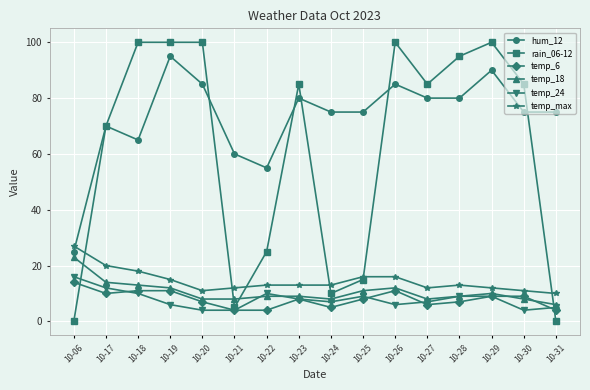

Reading left to right, extract all data points from this chart.

hum_12: 10-06=25	10-17=70	10-18=65	10-19=95	10-20=85	10-21=60	10-22=55	10-23=80	10-24=75	10-25=75	10-26=85	10-27=80	10-28=80	10-29=90	10-30=75	10-31=75
rain_06-12: 10-06=0	10-17=70	10-18=100	10-19=100	10-20=100	10-21=5	10-22=25	10-23=85	10-24=10	10-25=15	10-26=100	10-27=85	10-28=95	10-29=100	10-30=85	10-31=0
temp_6: 10-06=14	10-17=10	10-18=11	10-19=11	10-20=7	10-21=4	10-22=4	10-23=8	10-24=5	10-25=8	10-26=11	10-27=6	10-28=7	10-29=9	10-30=9	10-31=4
temp_18: 10-06=23	10-17=14	10-18=13	10-19=12	10-20=8	10-21=8	10-22=9	10-23=9	10-24=8	10-25=11	10-26=12	10-27=8	10-28=9	10-29=10	10-30=8	10-31=6
temp_24: 10-06=16	10-17=12	10-18=10	10-19=6	10-20=4	10-21=4	10-22=10	10-23=8	10-24=7	10-25=9	10-26=6	10-27=7	10-28=9	10-29=9	10-30=4	10-31=5
temp_max: 10-06=27	10-17=20	10-18=18	10-19=15	10-20=11	10-21=12	10-22=13	10-23=13	10-24=13	10-25=16	10-26=16	10-27=12	10-28=13	10-29=12	10-30=11	10-31=10